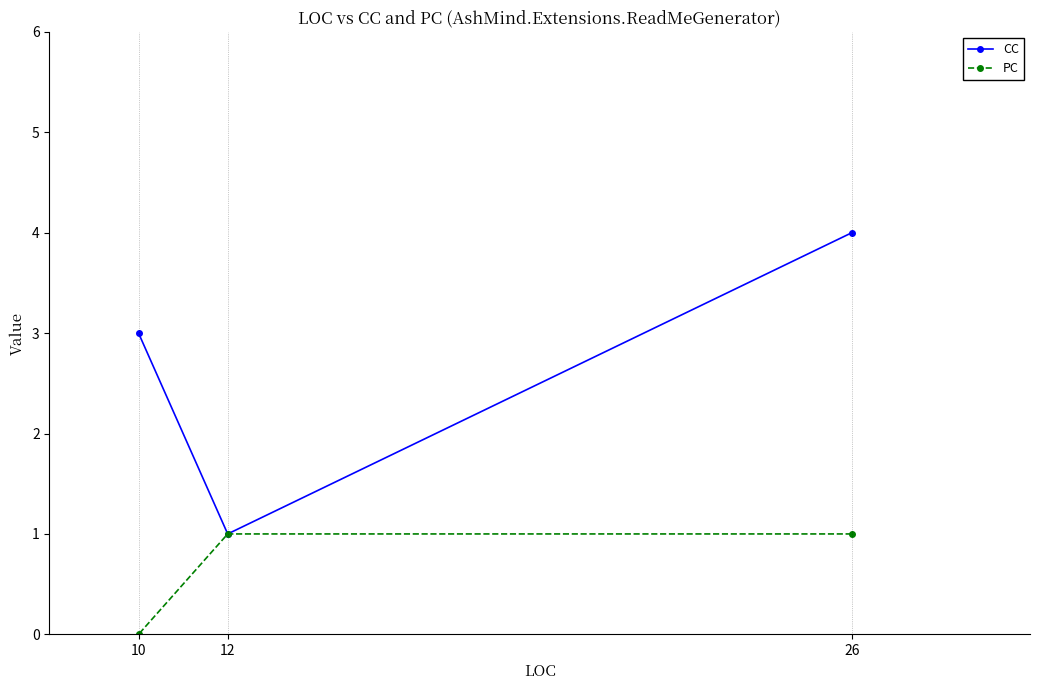

Where is PC nearest to the value 0?

10